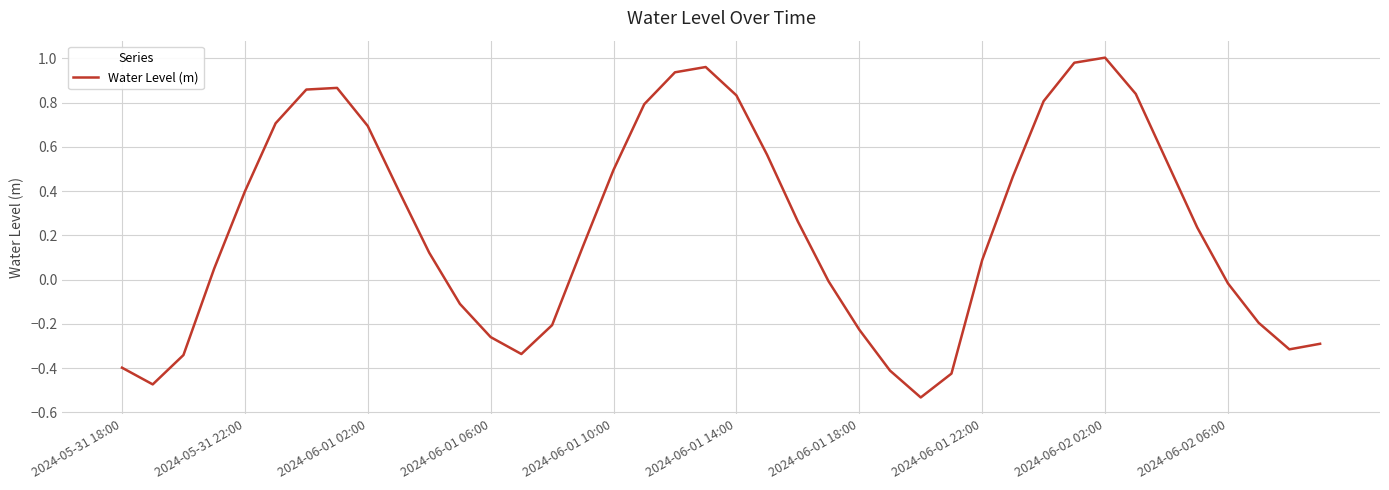

What is the difference between the maximum and minimum values?

1.5